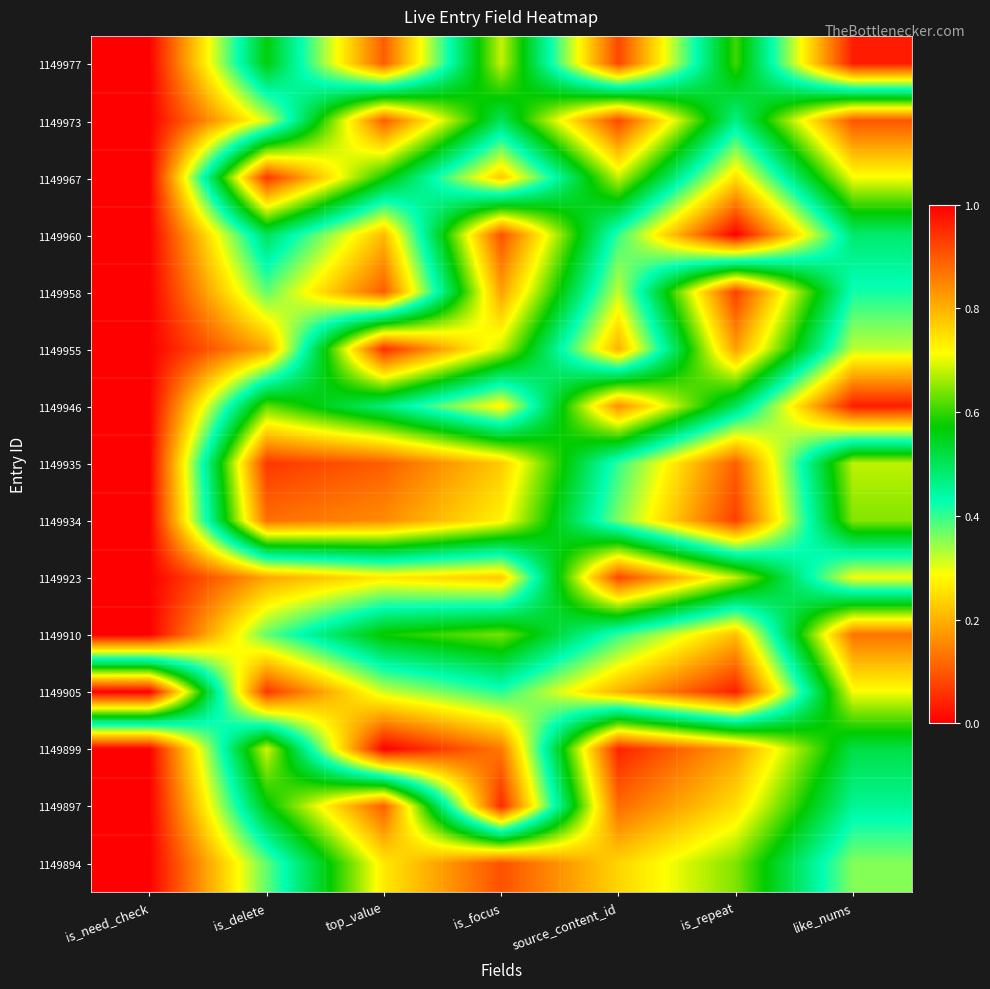

Rank the series by their maximum value, from lowest to highest.

1149977, 1149946, 1149910, 1149934, 1149897, 1149960, 1149894, 1149973, 1149923, 1149958, 1149967, 1149935, 1149955, 1149899, 1149905